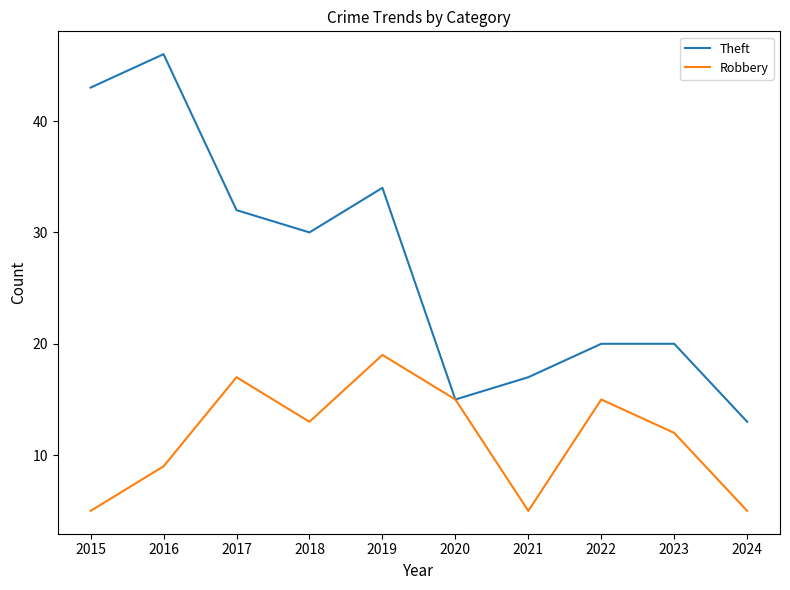

What is the difference between the highest and lowest values at 2019?

15